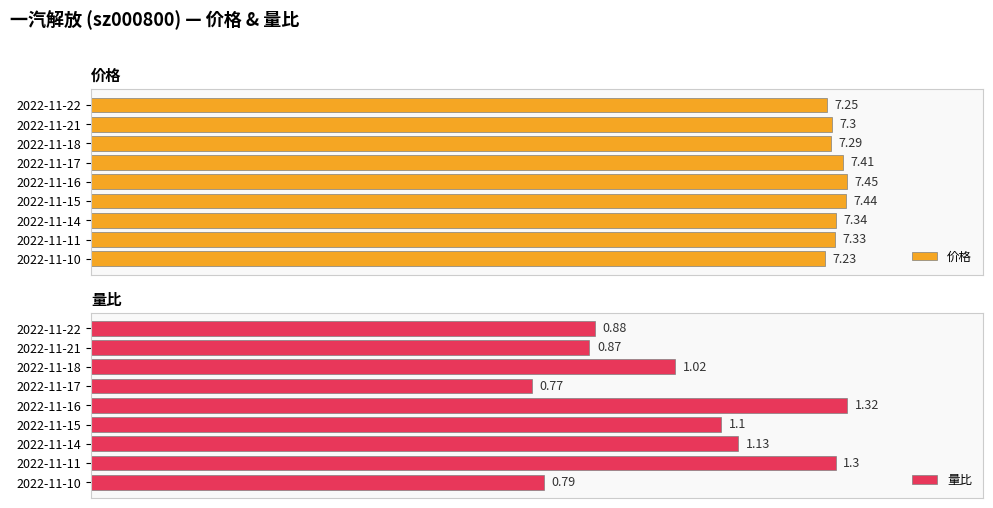

List the labels in order of 价格 value, largest first.

2022-11-16, 2022-11-15, 2022-11-17, 2022-11-14, 2022-11-11, 2022-11-21, 2022-11-18, 2022-11-22, 2022-11-10